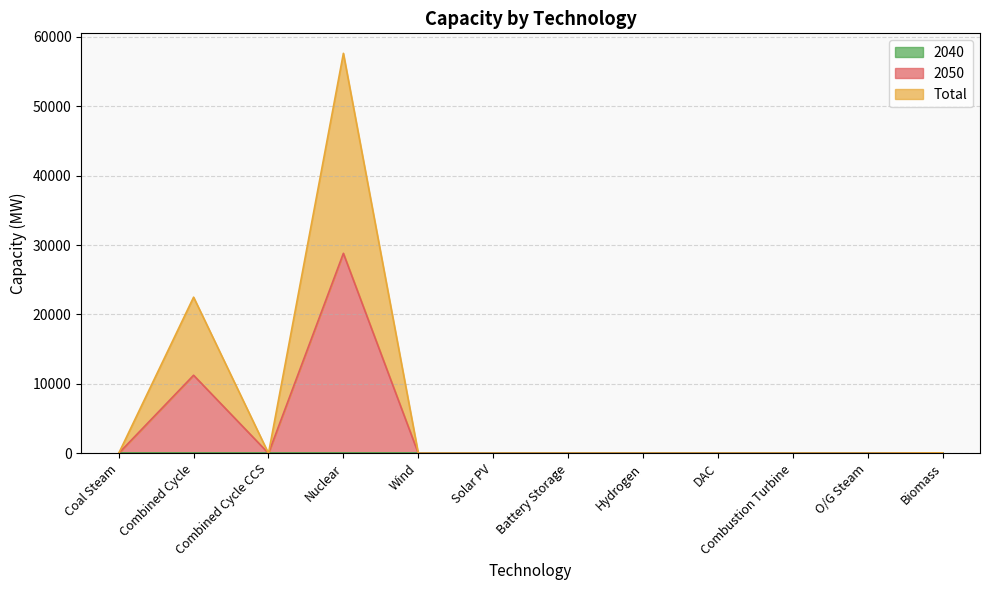

How many lines are shown in the chart?

3